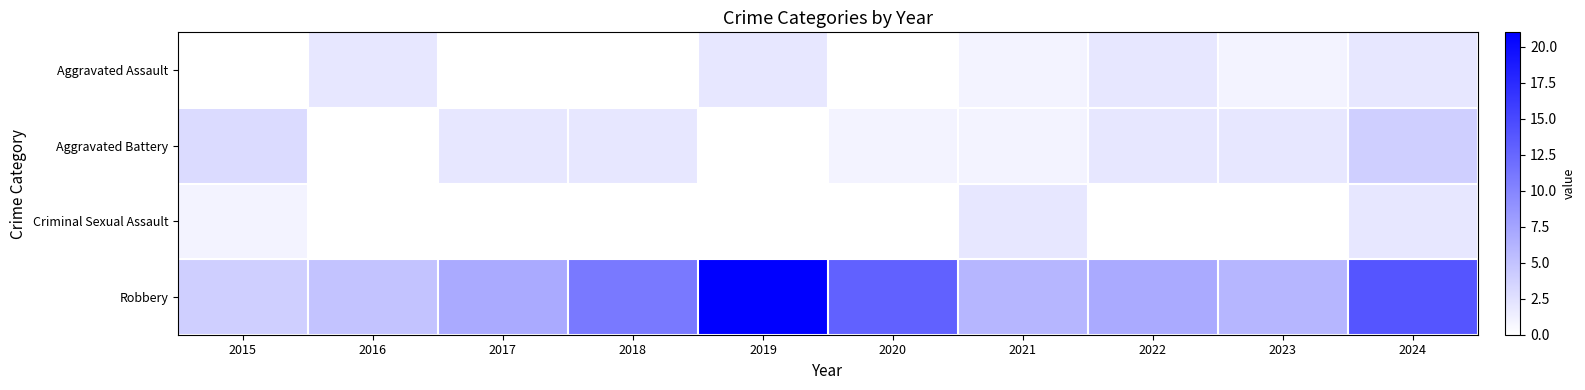

Which series has the widest spread of values?

Robbery